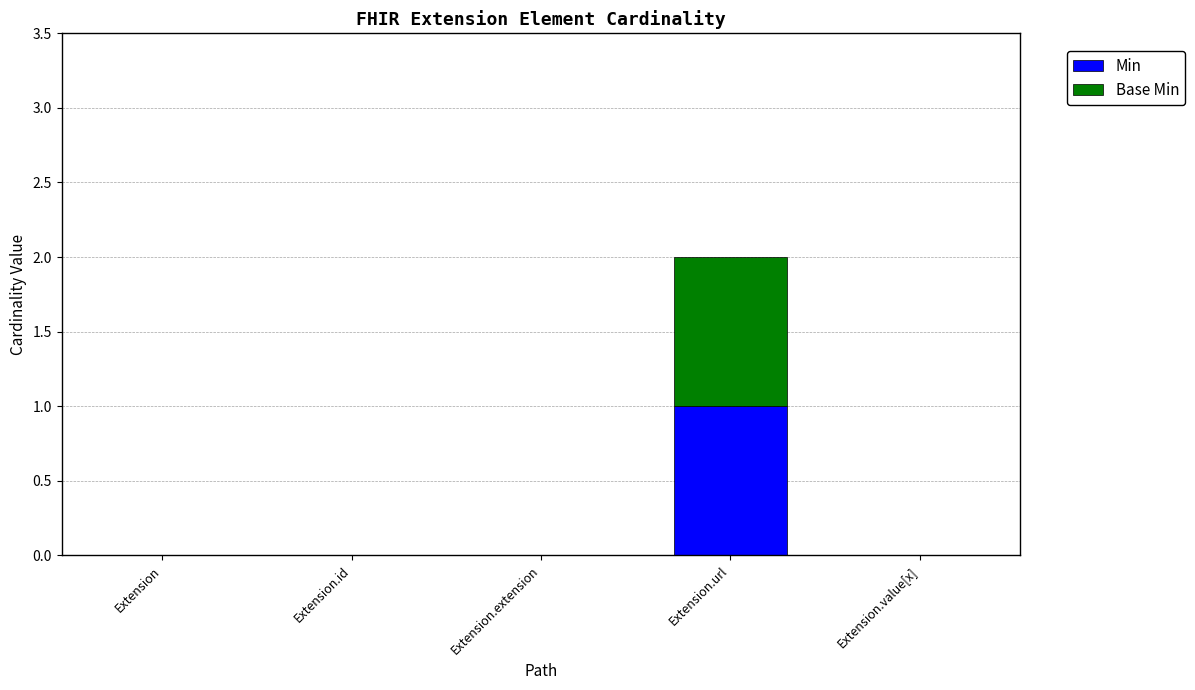

Reading left to right, what are the values for Min?

Extension=0	Extension.id=0	Extension.extension=0	Extension.url=1	Extension.value[x]=0